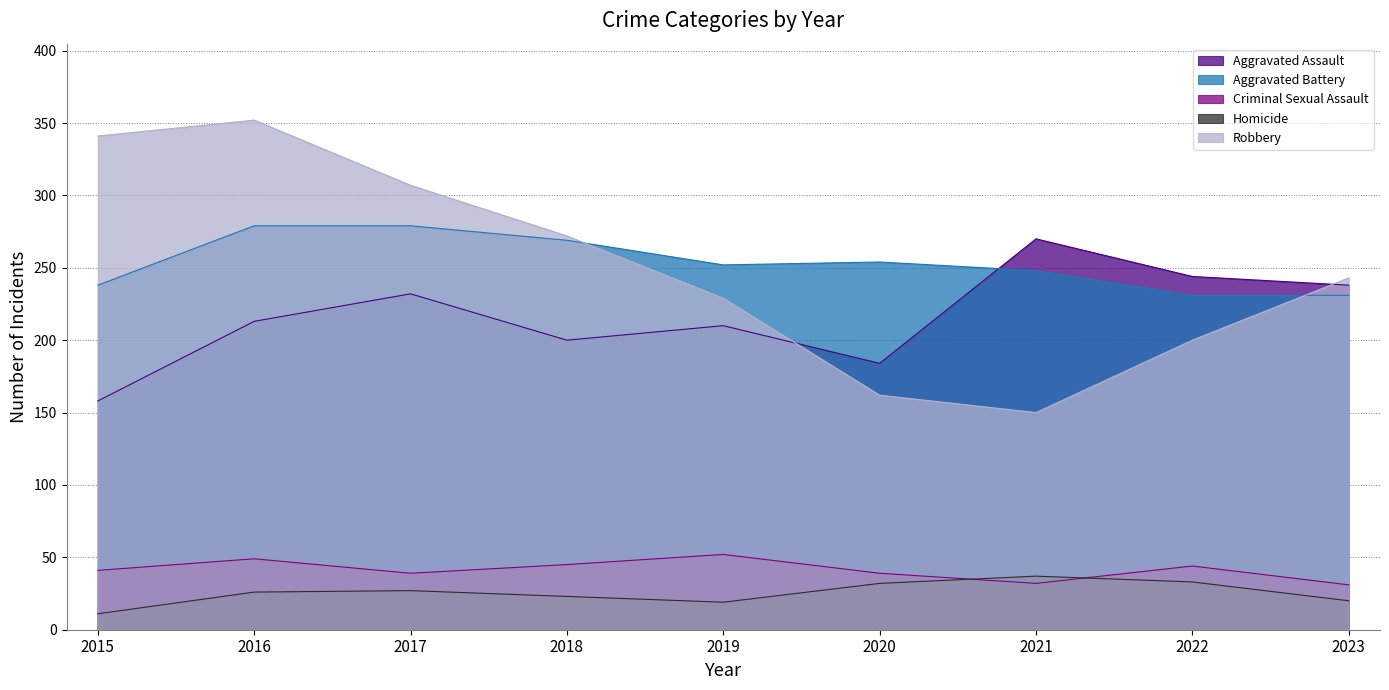

Does the chart display data point markers on the line(s)?

No